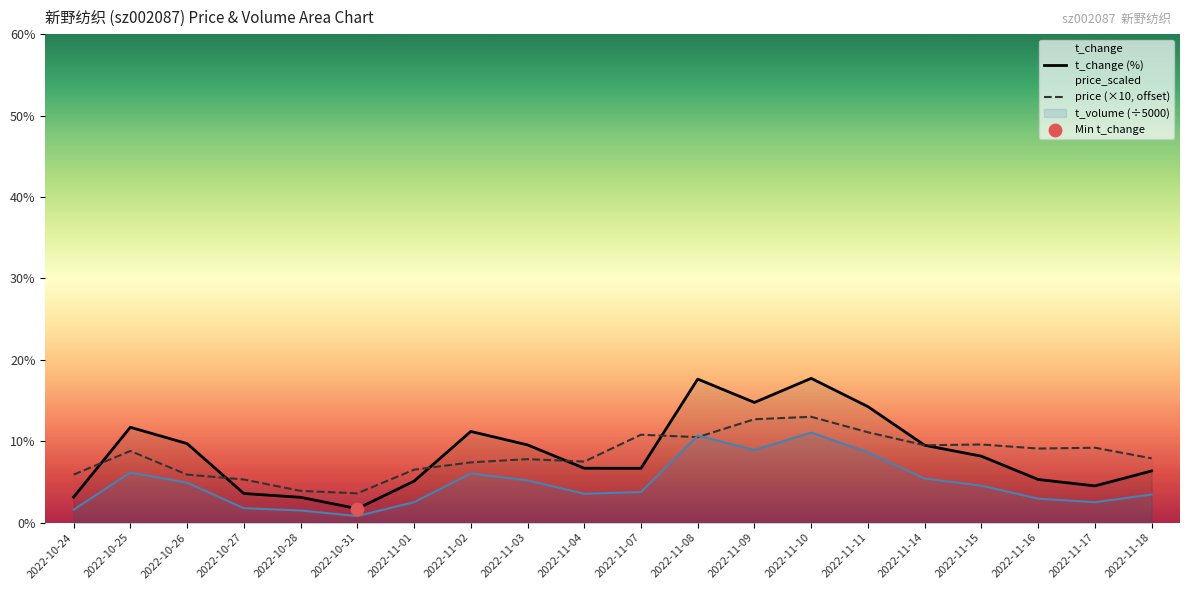

What are all the series names shown in the legend?

price, t_change, t_volume